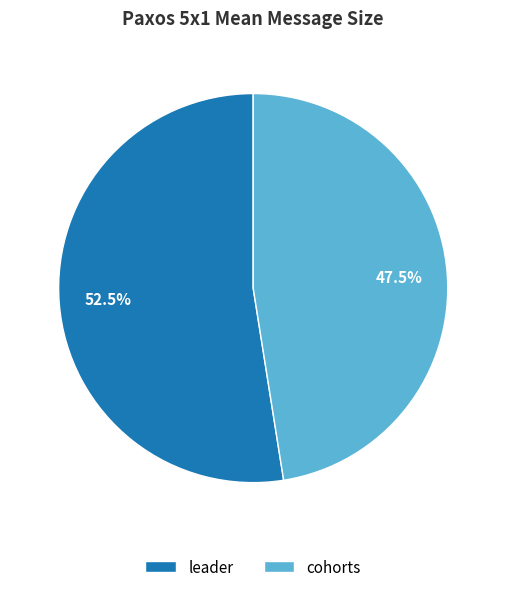

Does cohorts represent more than half of the total?

No